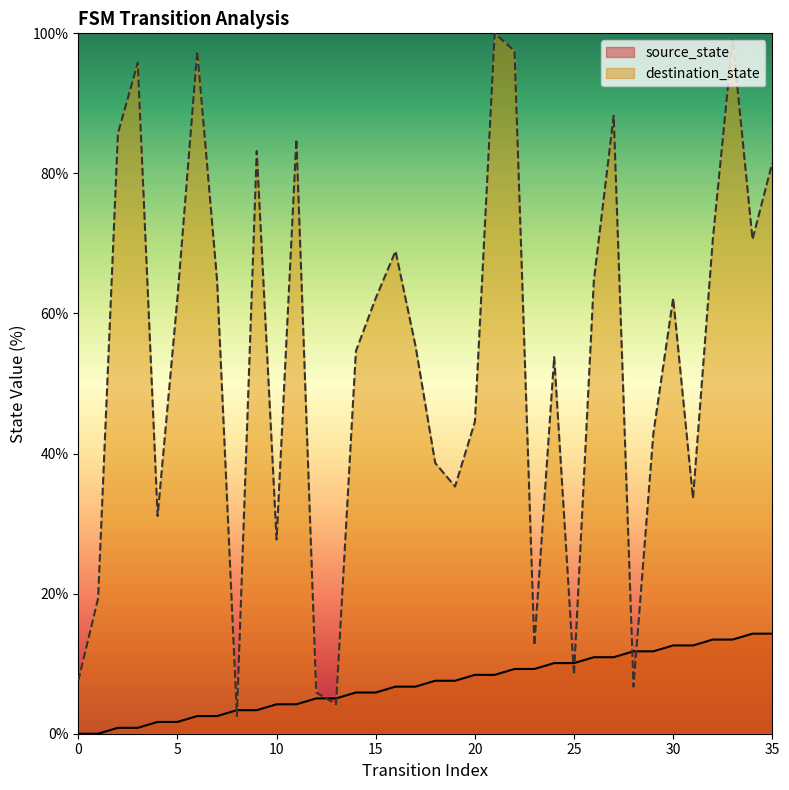

Is the value of source_state at 33 greater than the value of destination_state at 33?

No